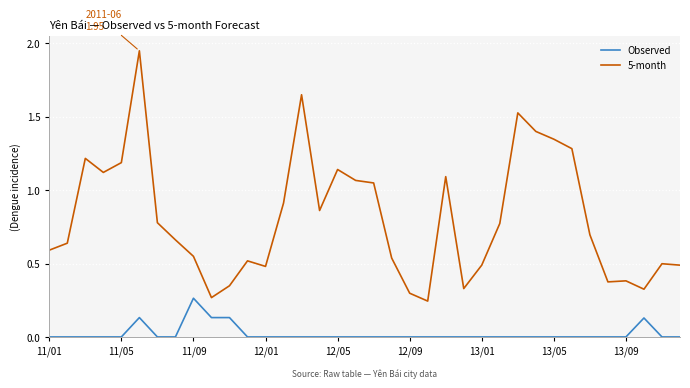

Which series has the widest spread of values?

5-month